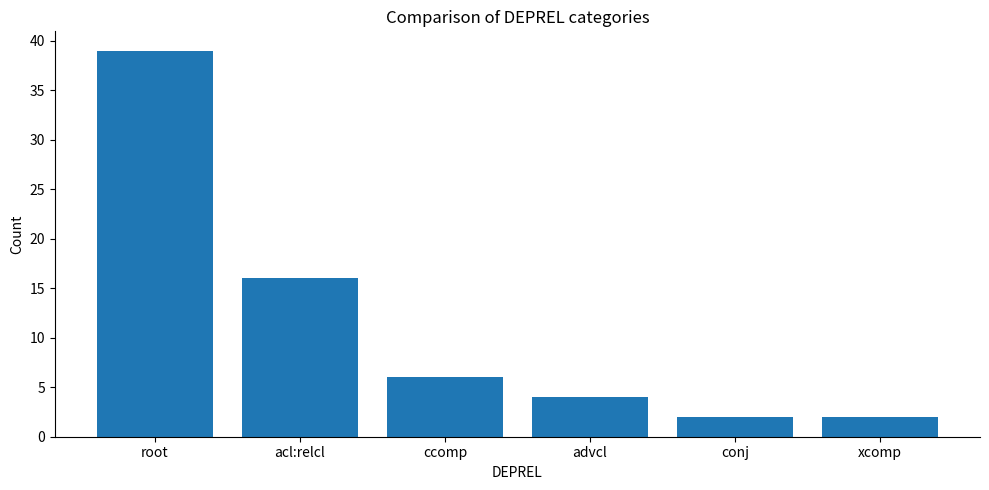

The value at ccomp is 6. True or false?

True